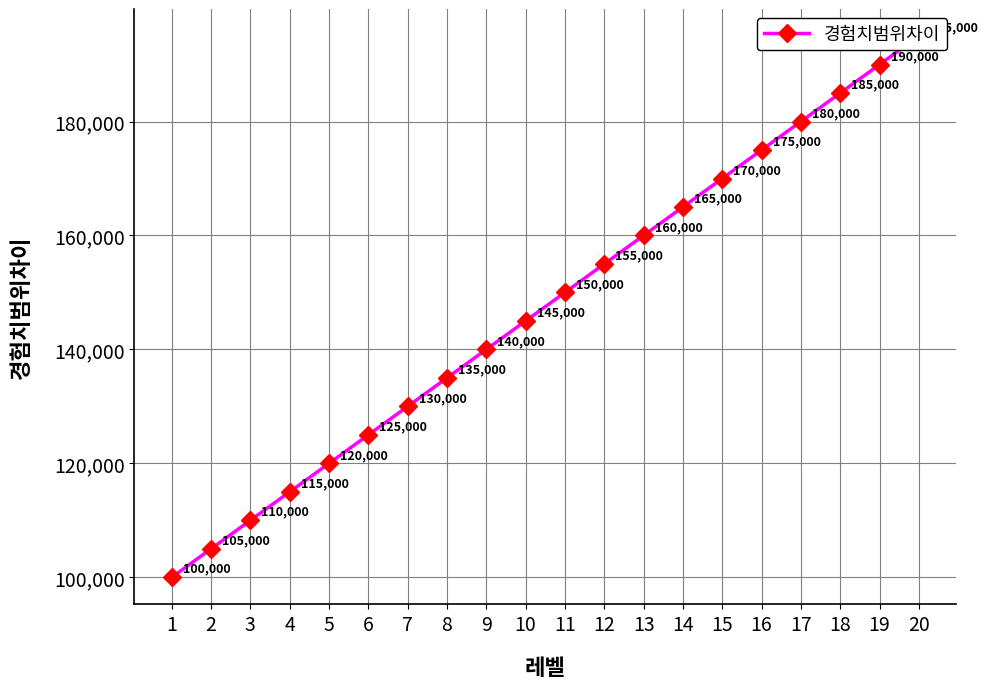

What is the sum of all values?

2950000